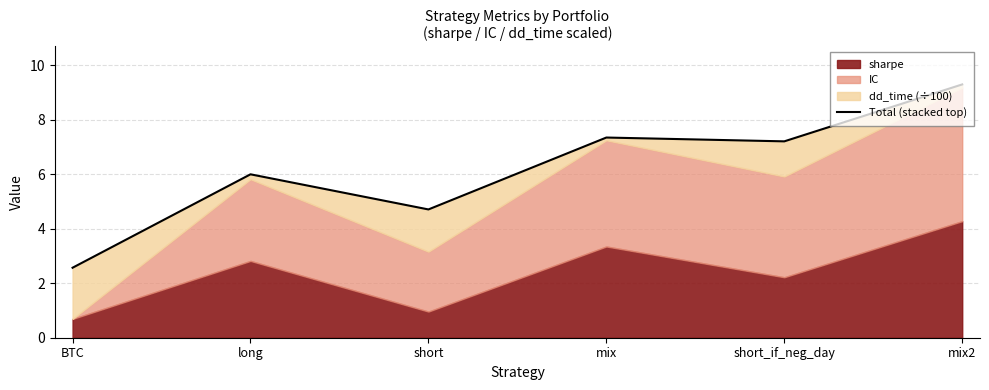

At which category does the data reach its first local peak?

long